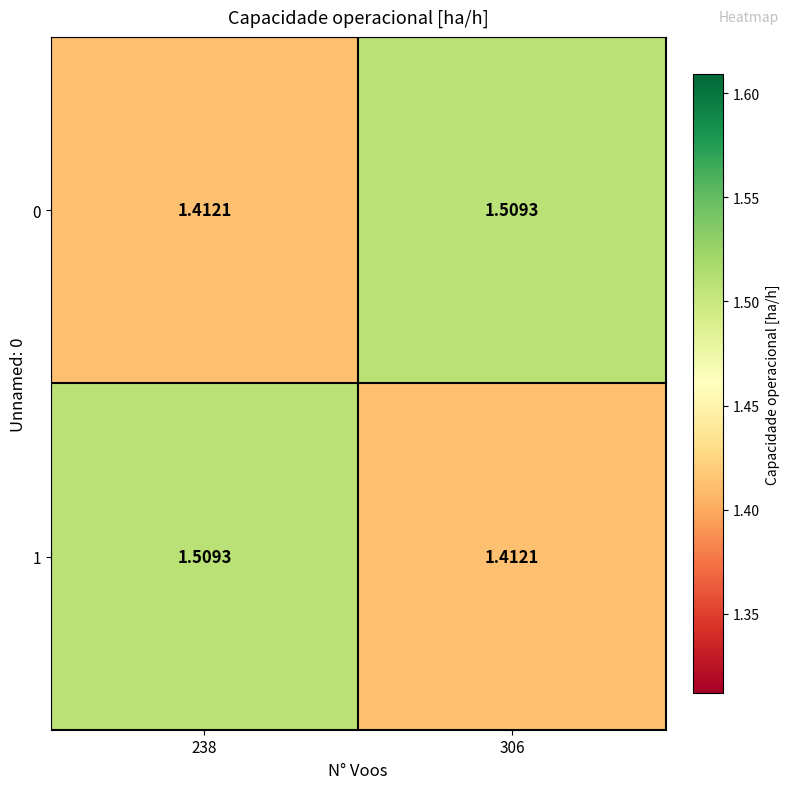

How many series are shown in this chart?

2